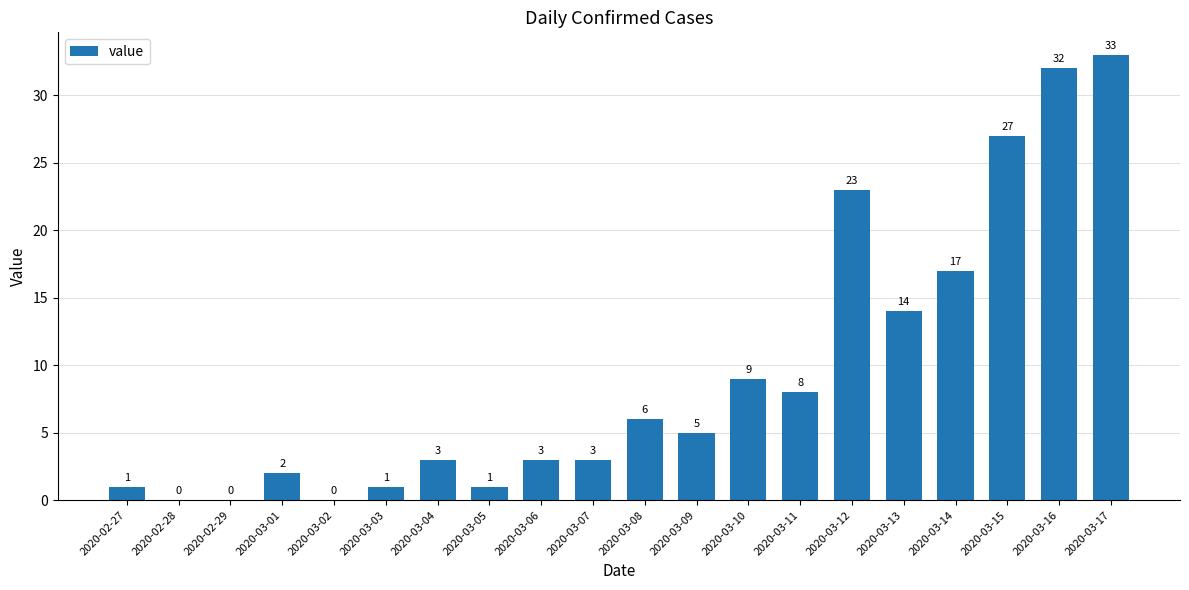

Reading left to right, what are all the values shown in this chart?

2020-02-27=1	2020-02-28=0	2020-02-29=0	2020-03-01=2	2020-03-02=0	2020-03-03=1	2020-03-04=3	2020-03-05=1	2020-03-06=3	2020-03-07=3	2020-03-08=6	2020-03-09=5	2020-03-10=9	2020-03-11=8	2020-03-12=23	2020-03-13=14	2020-03-14=17	2020-03-15=27	2020-03-16=32	2020-03-17=33